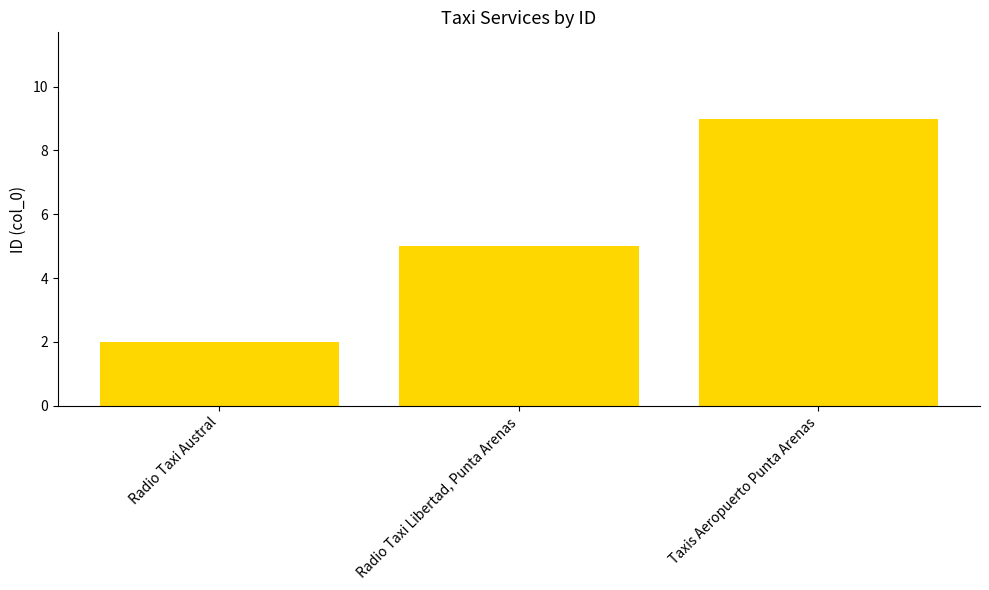

Count the values in the range 2 to 9.

3